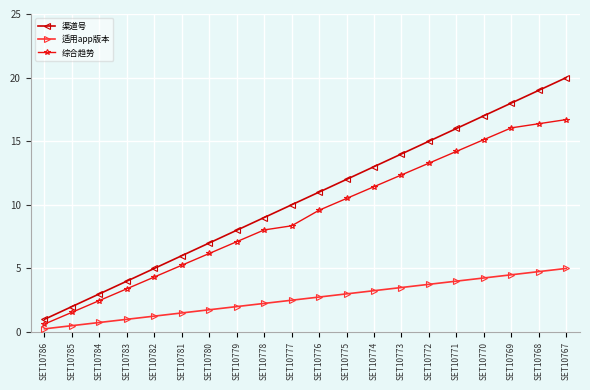

How many data points does each series have?

20